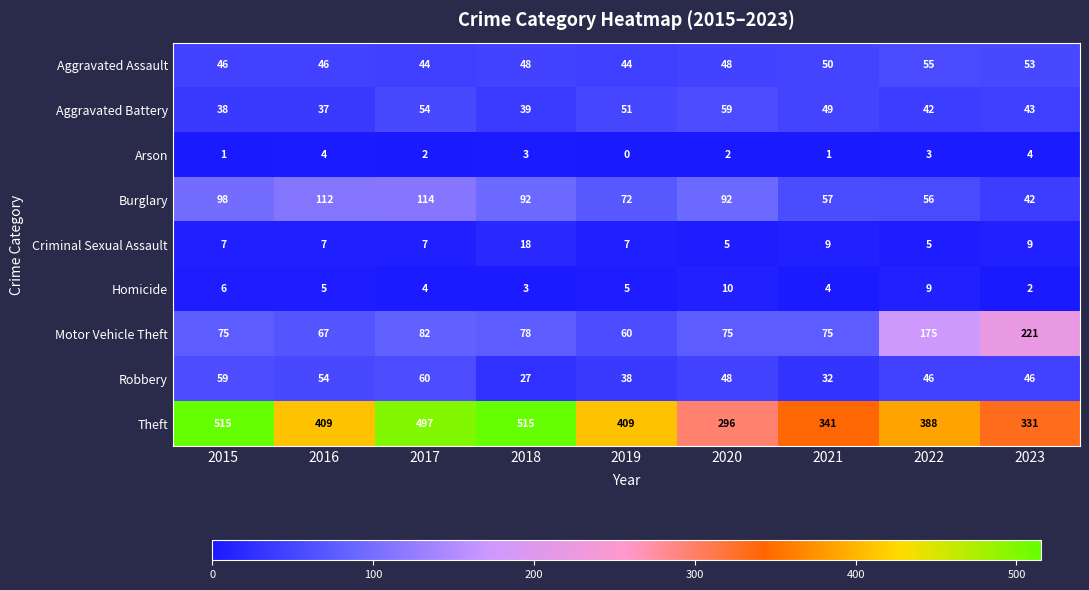

What is the difference between the highest and lowest values at 2023?

329